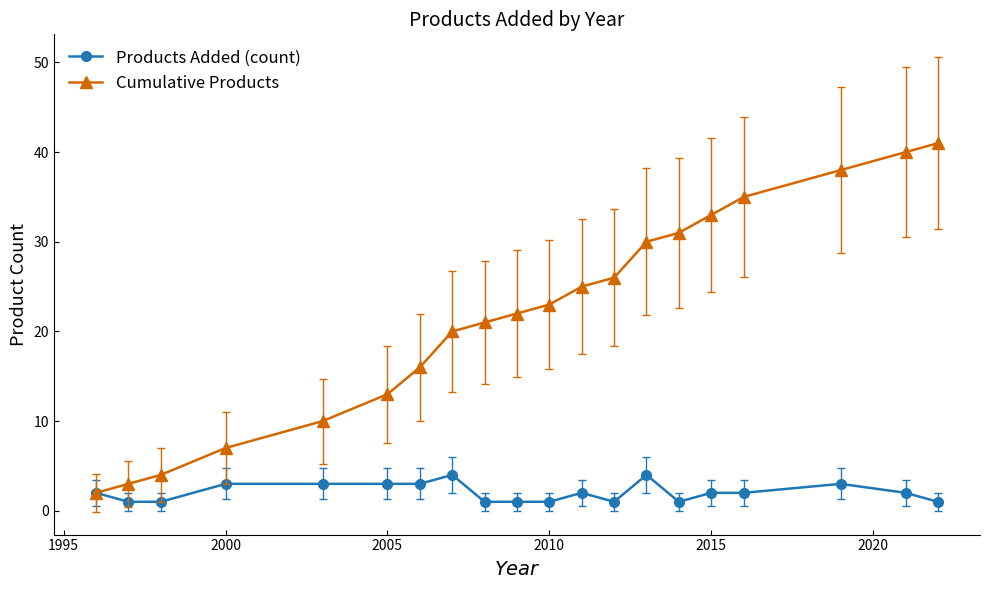

What is the difference between the second highest and minimum values in the Products Added (count) series?

3